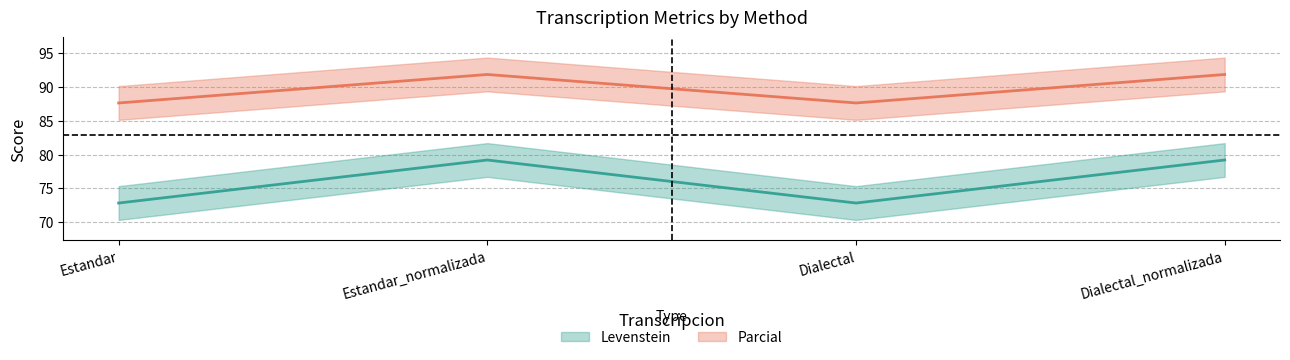

What is the total value across all series at Dialectal_normalizada?

171.0